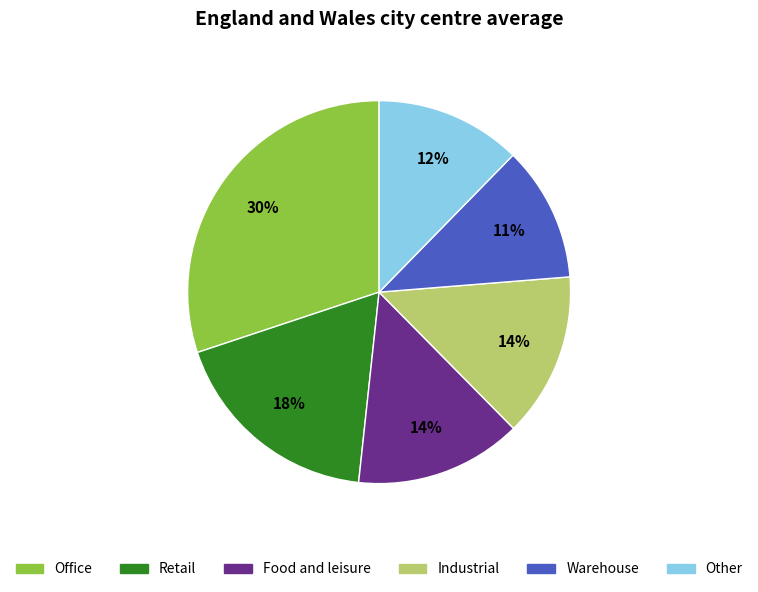

To the nearest percent, what is the difference between the largest and smallest slice percentages?

19%